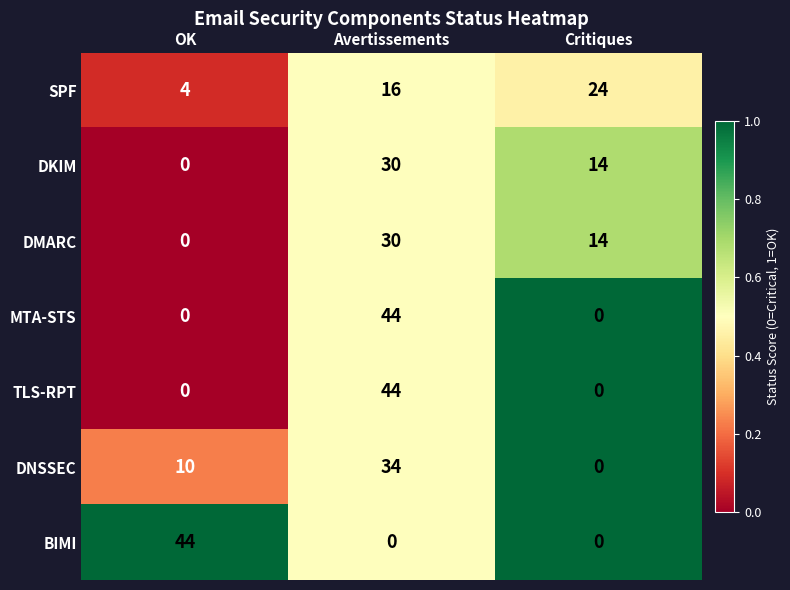

Rank the categories by SPF value from lowest to highest.

OK, Avertissements, Critiques